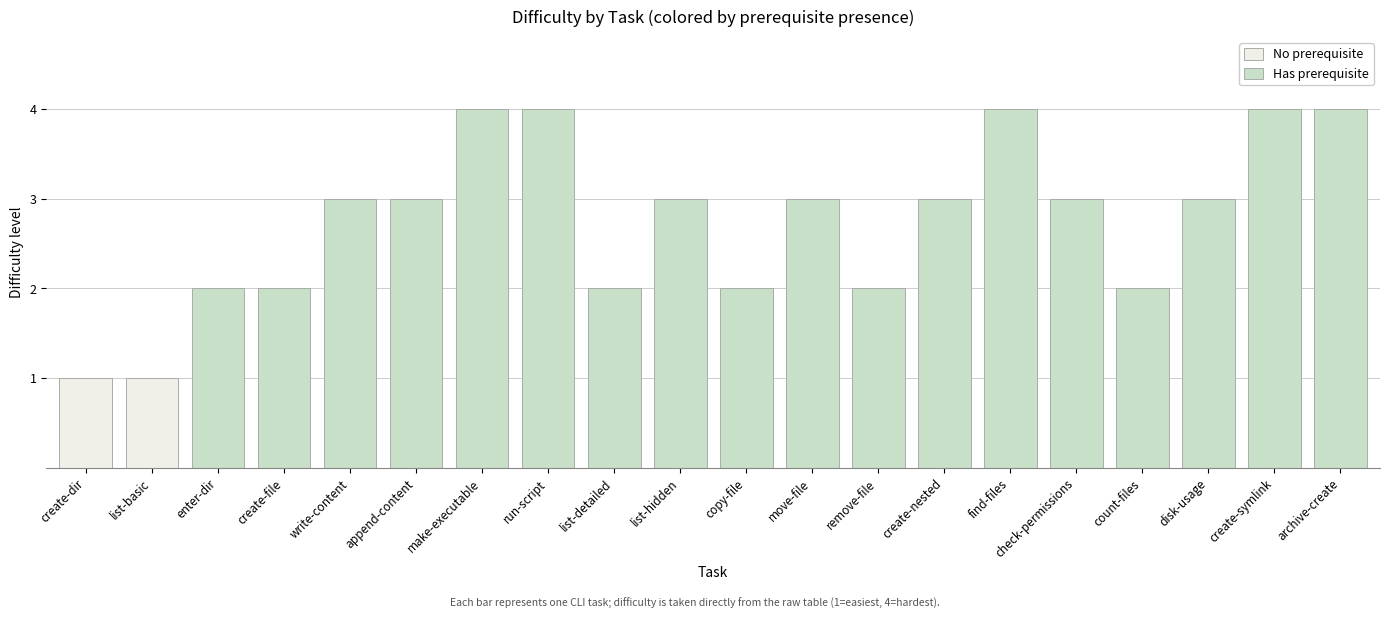

What is the greatest value displayed?

4